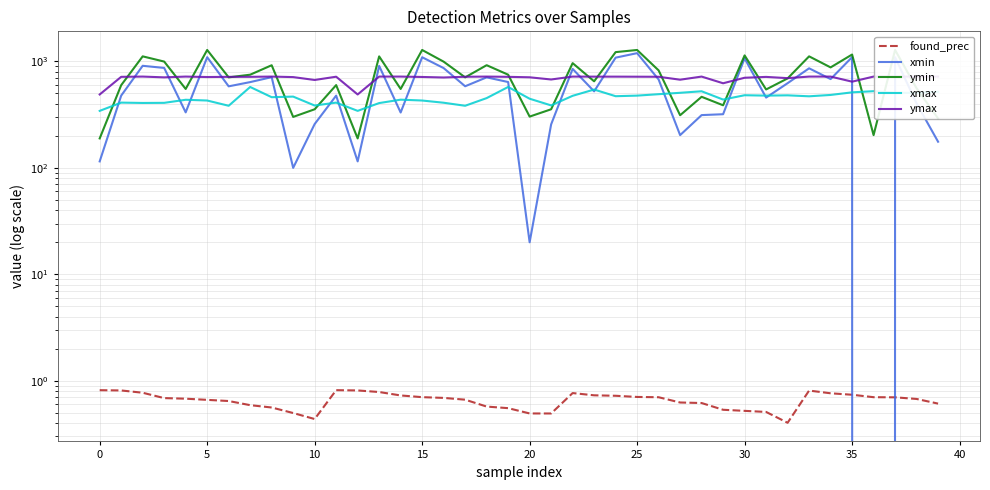

What is the value of the found_prec point at the 39th from the left?

0.7